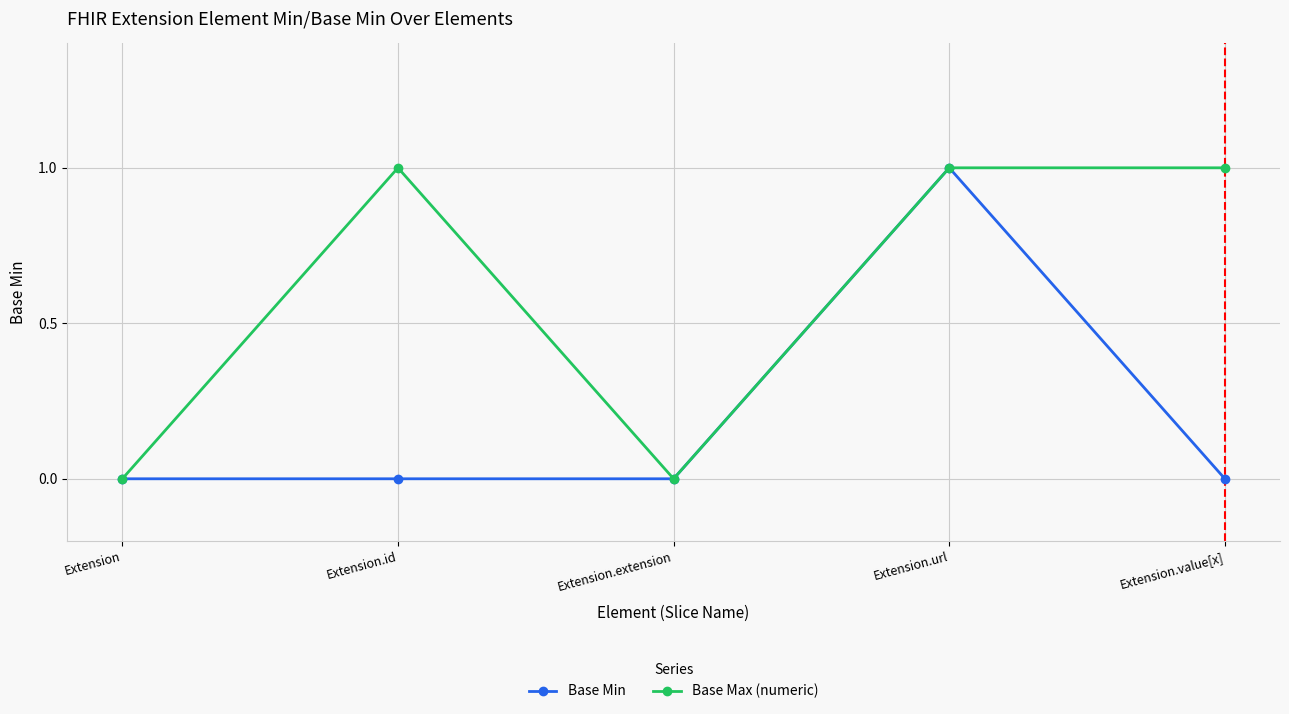

How many data points does each series have?

5